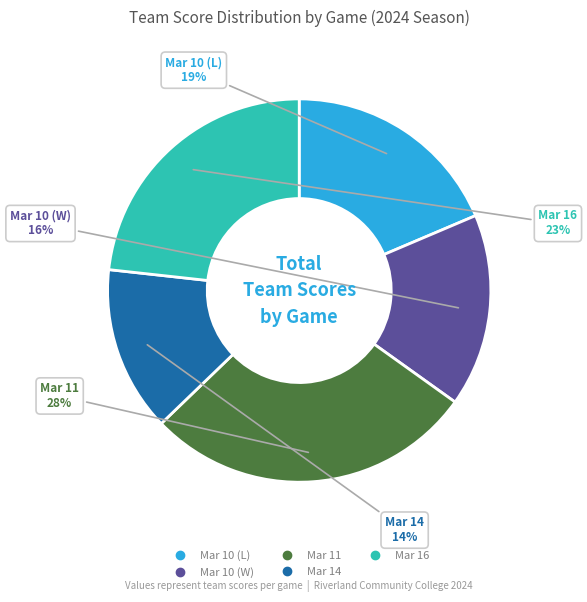

To the nearest percent, what percentage of the pie is Mar 10 (W)?

16%